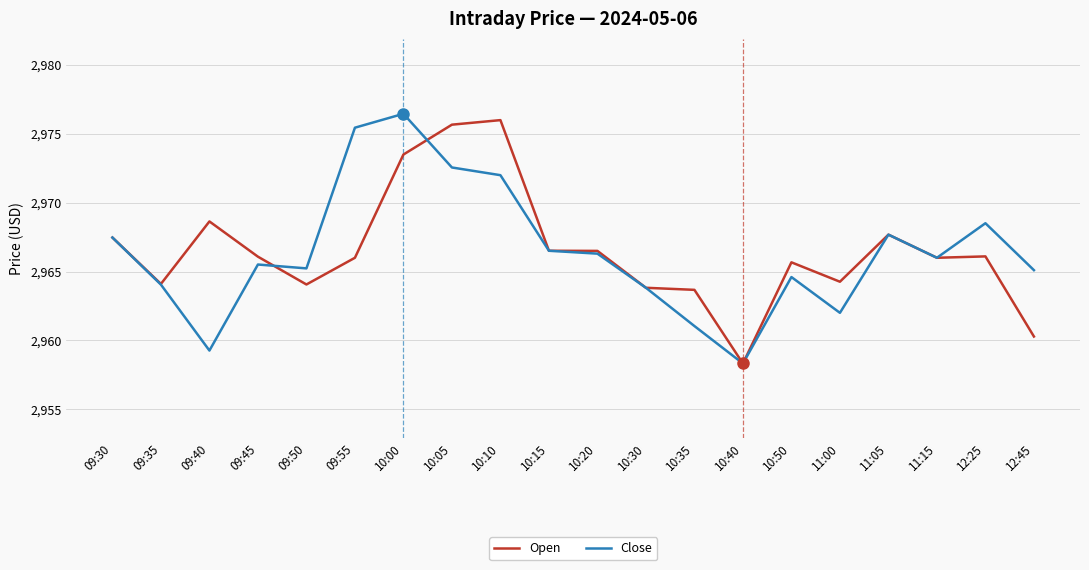

Where is the first local minimum for Close?

09:40